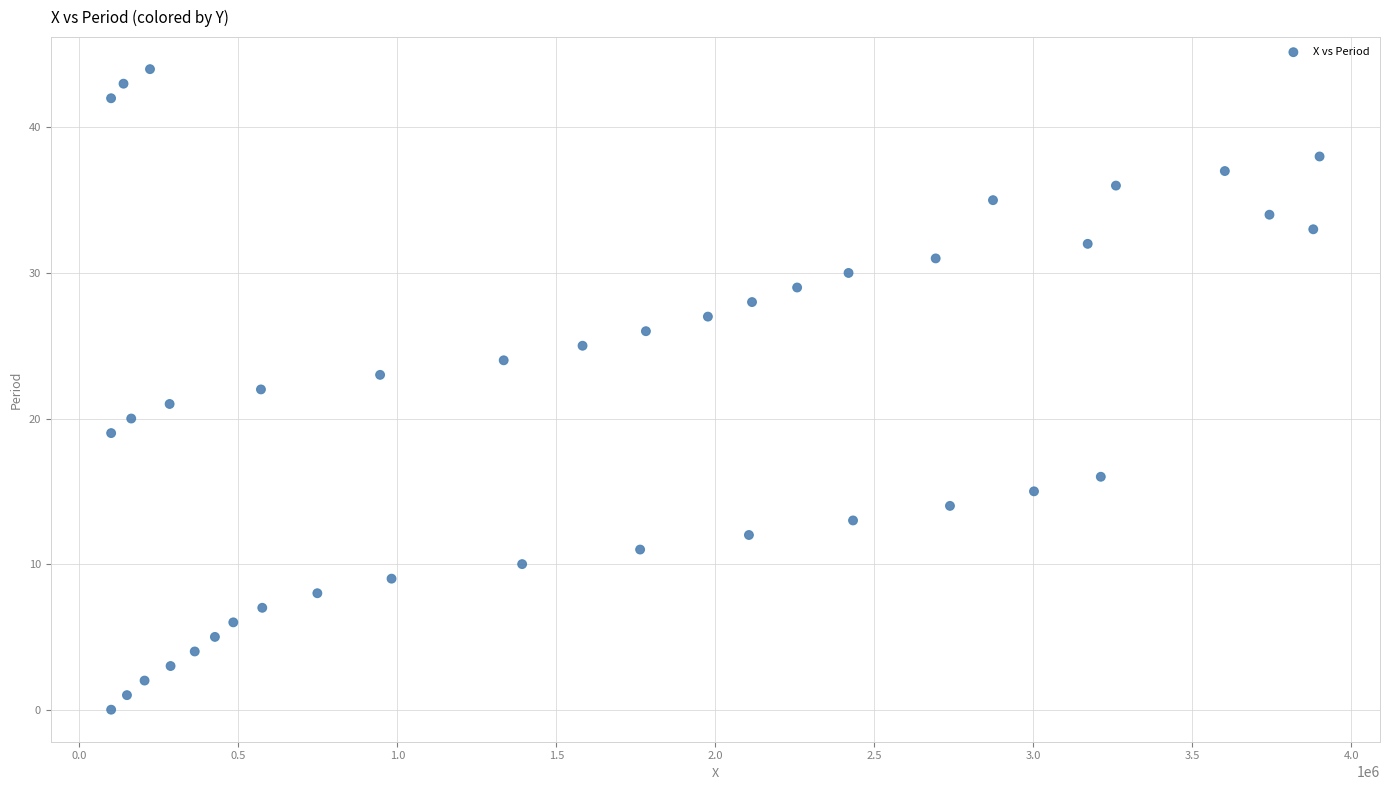

What is the range of Y values (max minus min)?

44